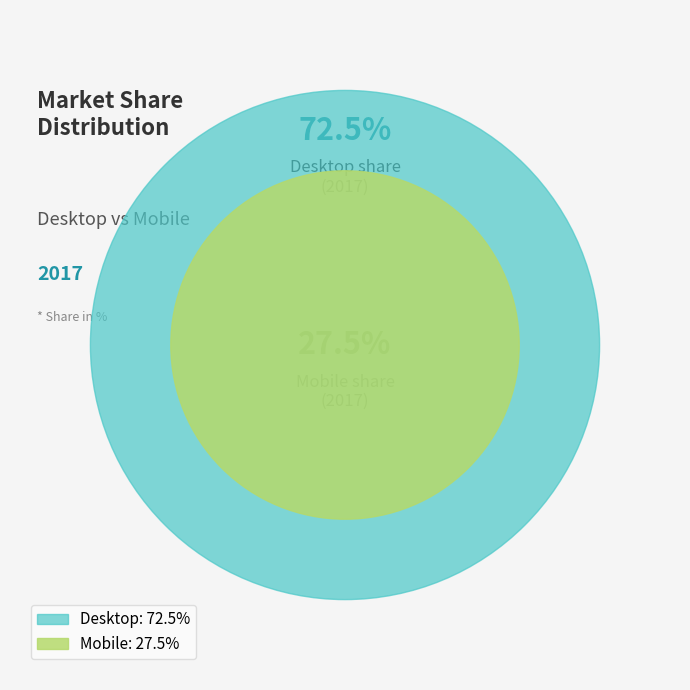

What is the change in value from values_2017 to 1?

-45.0